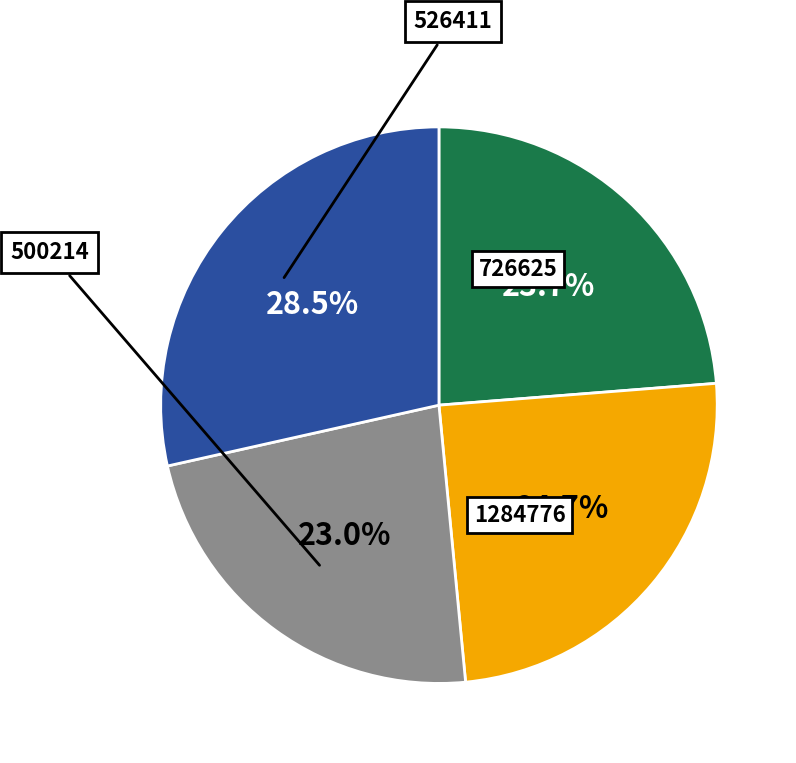

Does any single category account for the majority?

No